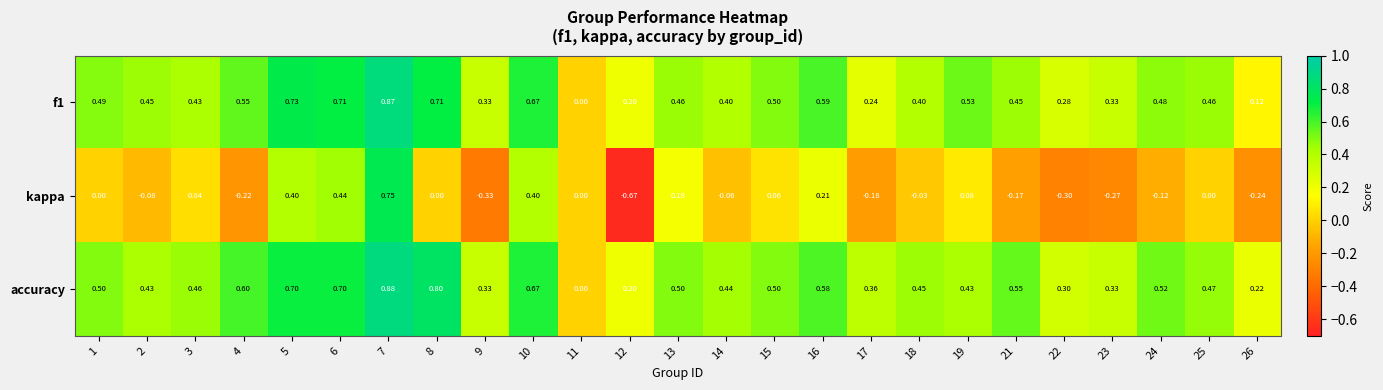

What is the difference between the highest and lowest values at 23?

0.6